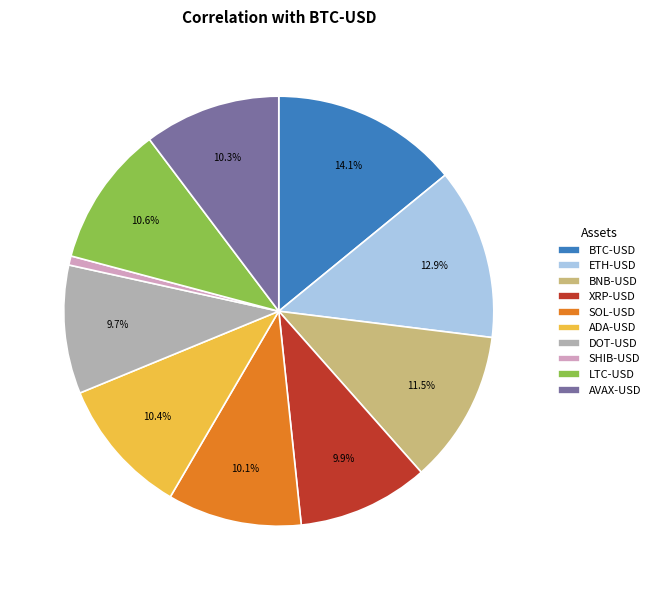

Count the number of slices in the pie.

10